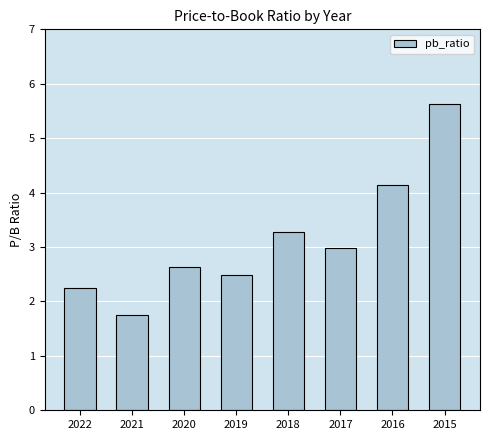

Read the value at 2018.

3.3